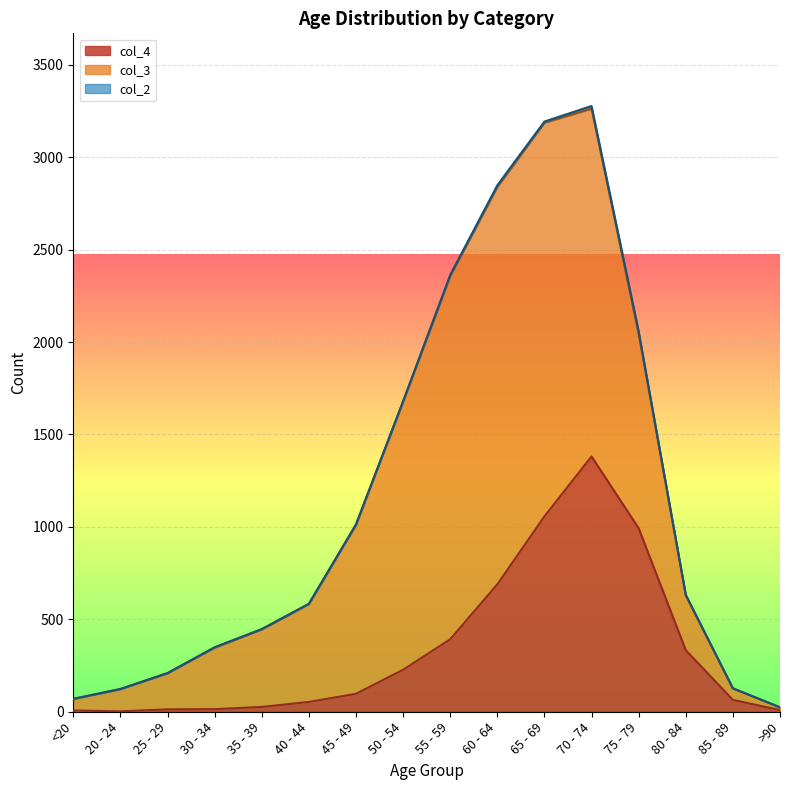

Rank the series by their average value, from lowest to highest.

col_2, col_4, col_3